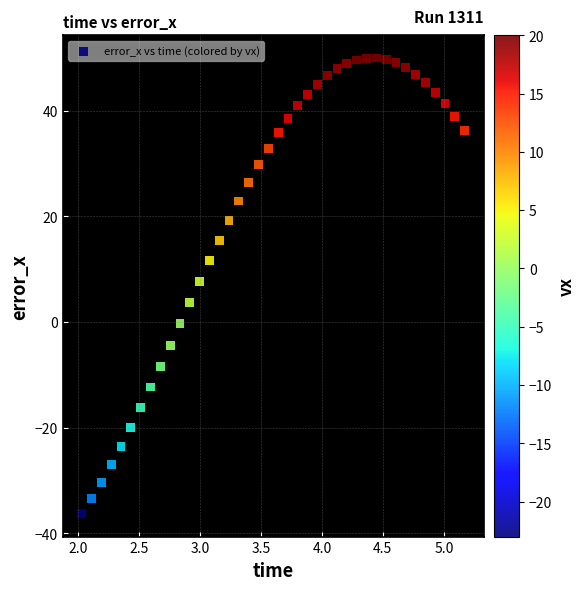

What is the range of X values (max minus min)?

3.1